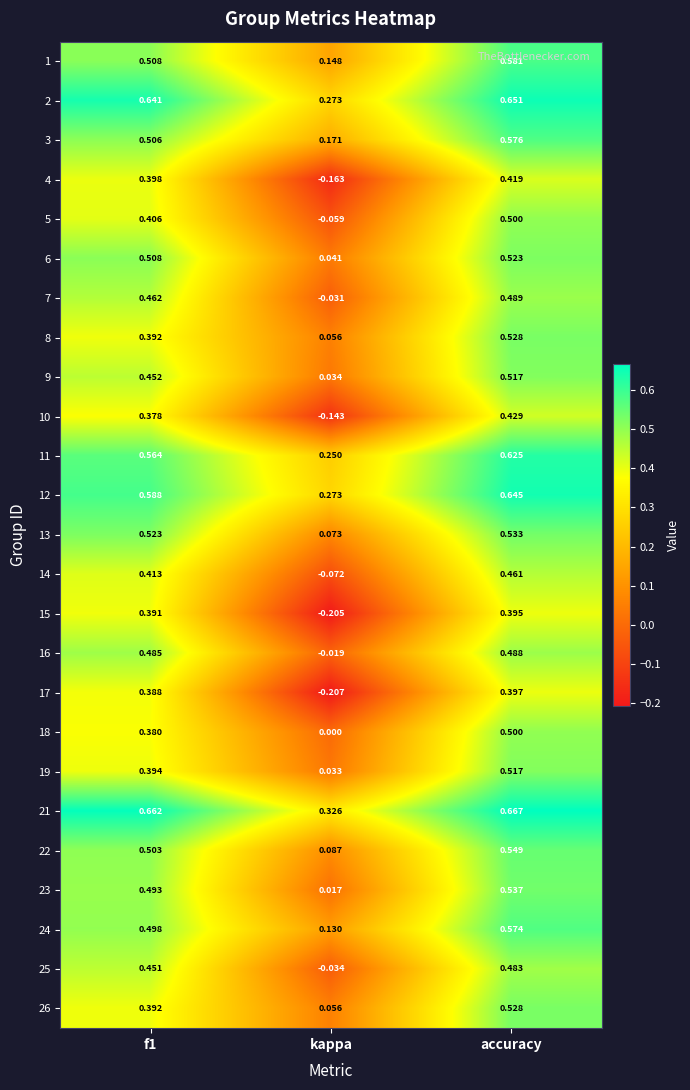

At which label does 10 reach its minimum?

kappa